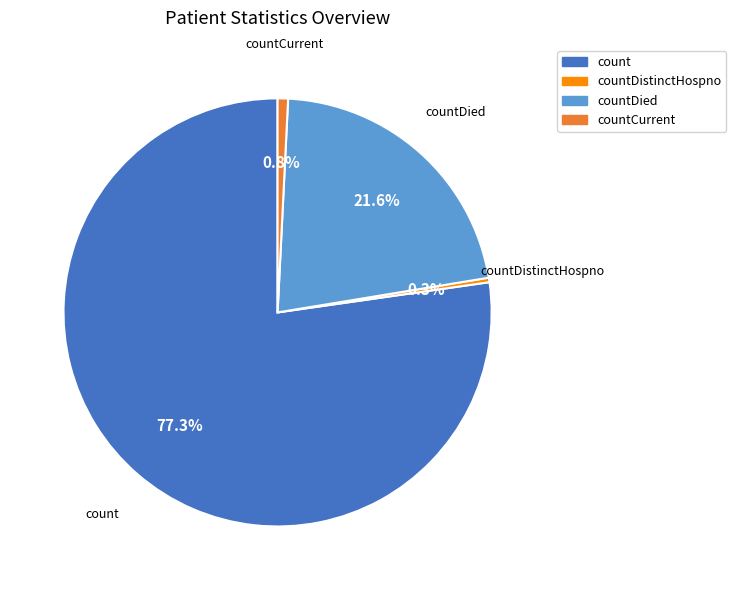

Does any single category account for the majority?

Yes